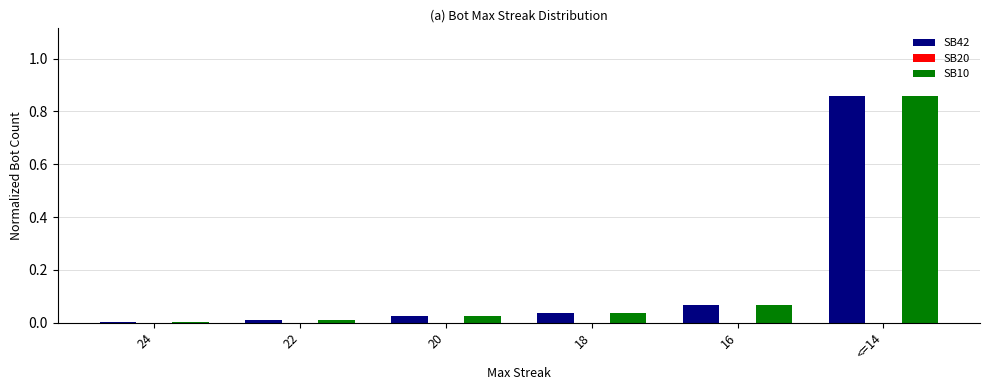

The SB10 series shows 0.3 at <=14. True or false?

False